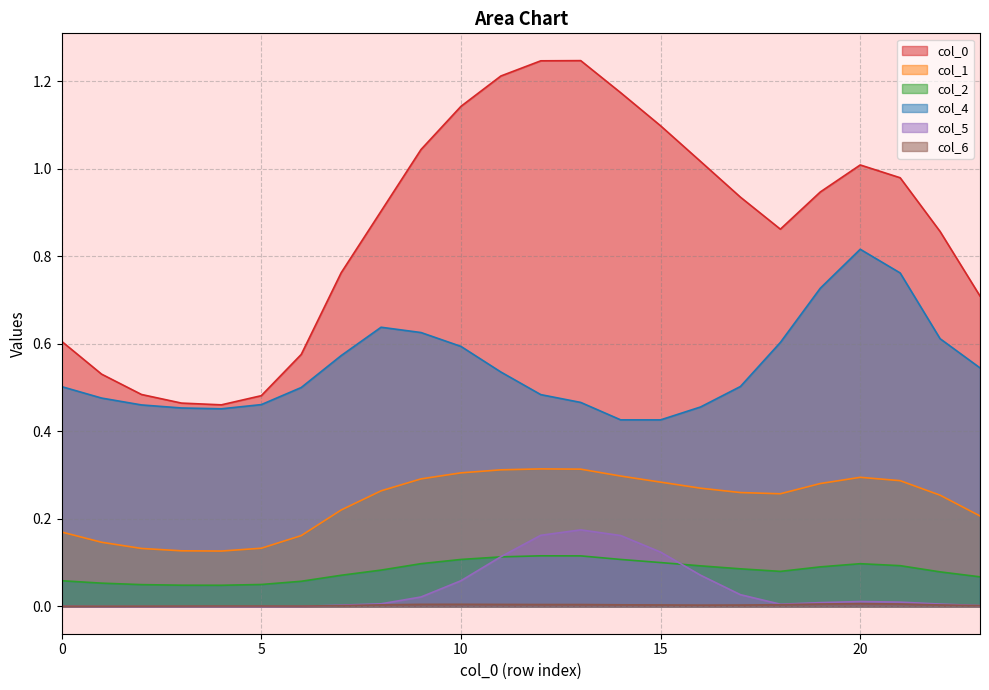

True or false: 0 and 6 intersect in this chart.

False